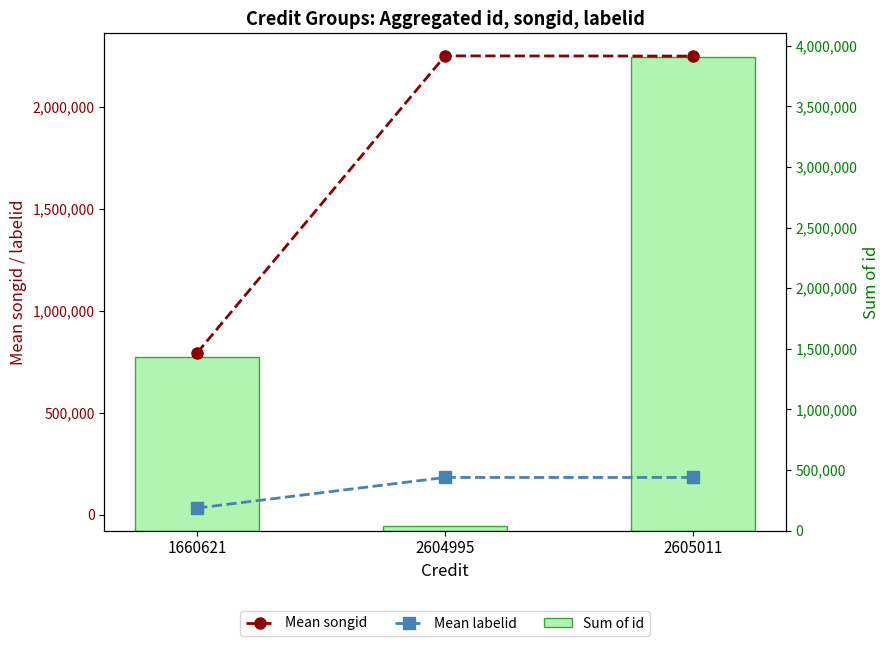

Is it true that Mean labelid equals 113163 at 2604995?

False